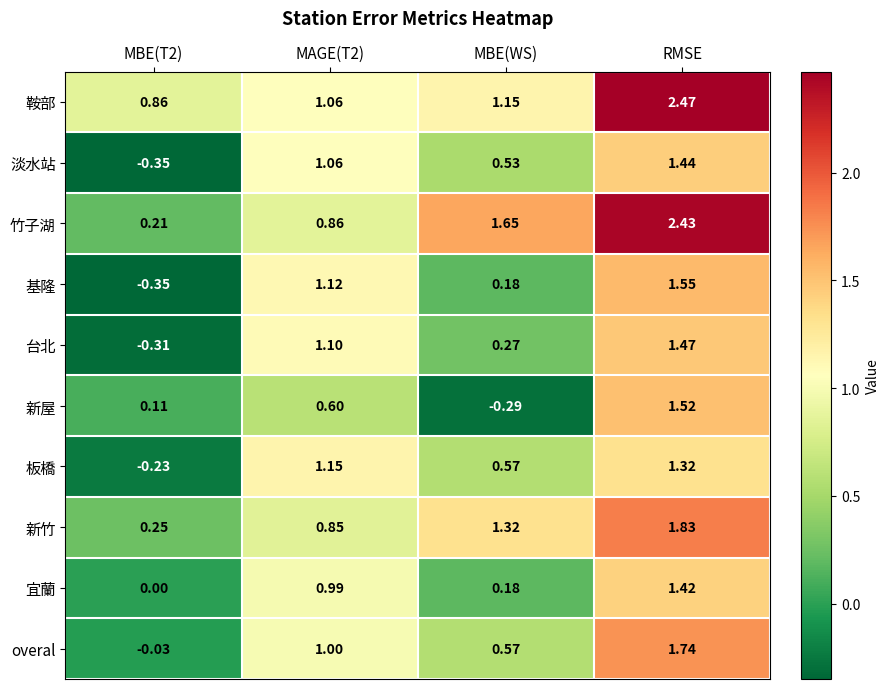

At how many categories does at least one series exceed 0?

4